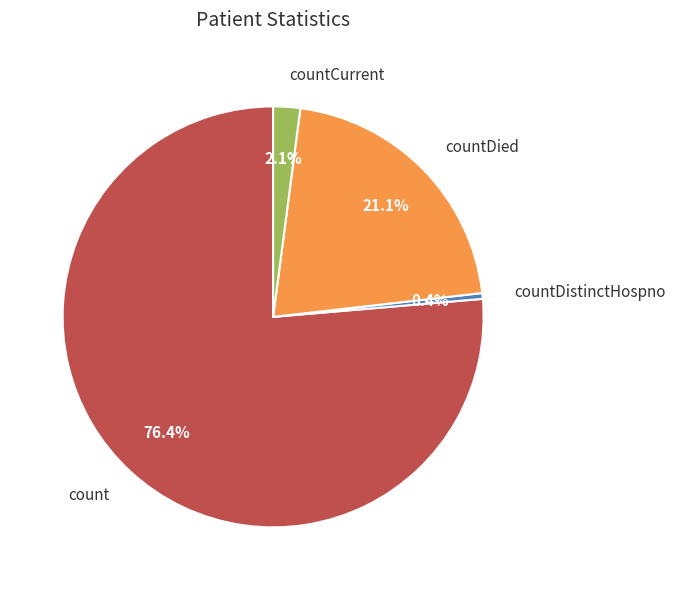

Is there any slice that represents more than half of the pie?

Yes